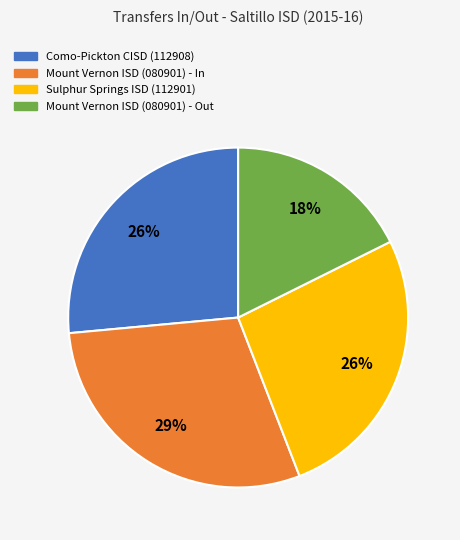

What percentage is the Como-Pickton CISD (112908) slice, to the nearest percent?

26%